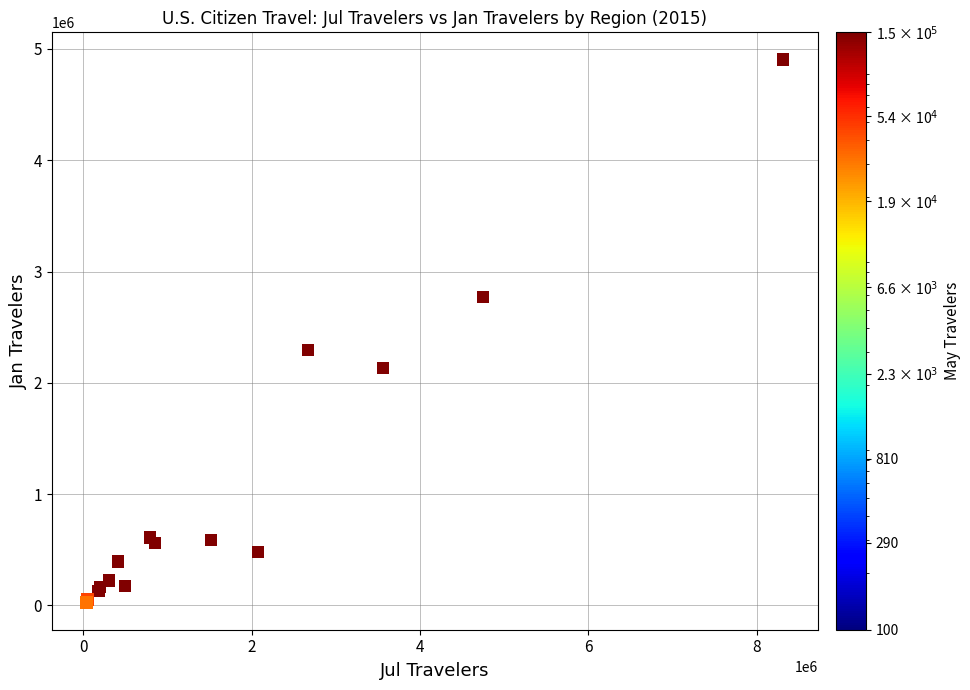

What Y value in the scatter plot is closest to 2465346?

2295254.4